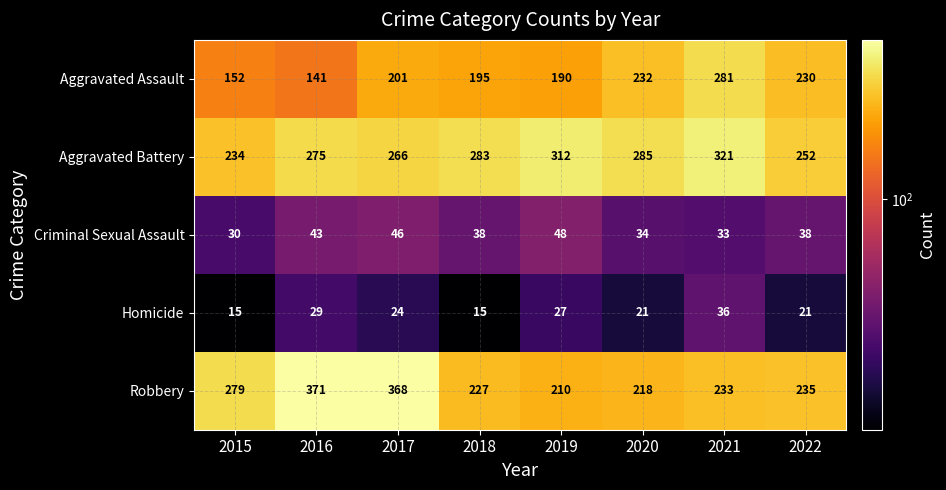

Which series changed the most between 2017 and 2020?

Robbery